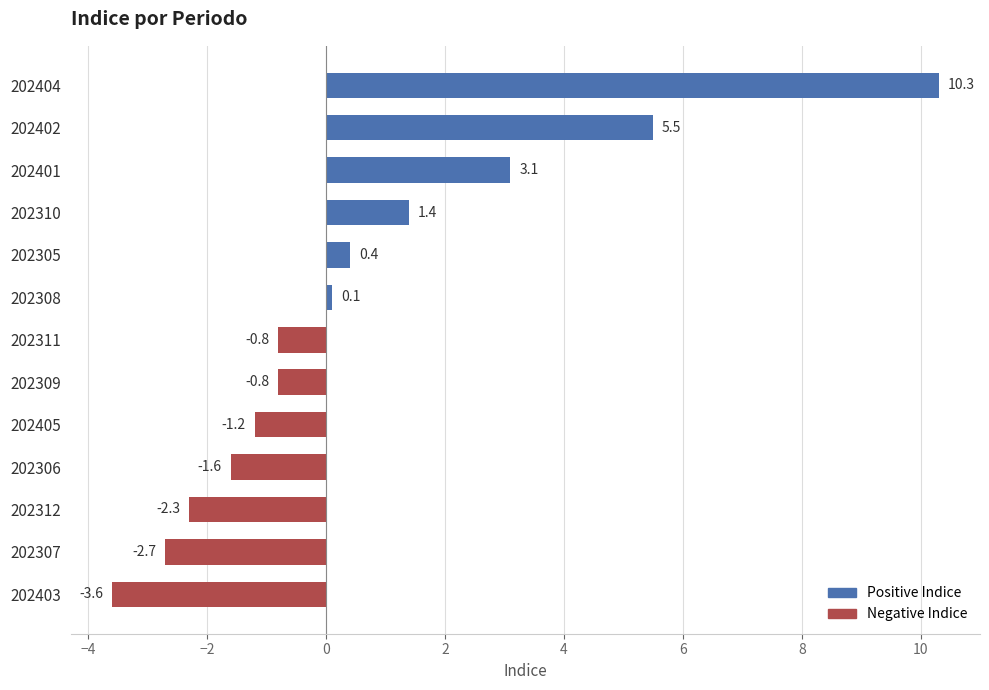

What is the difference between the maximum and second lowest values?

13.0